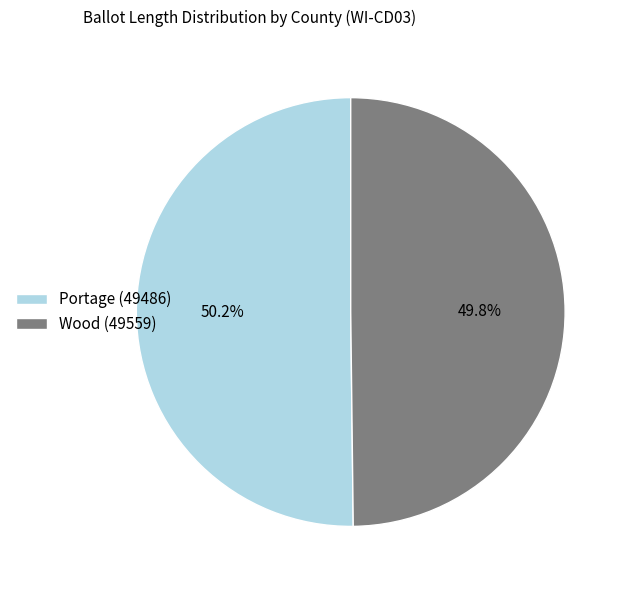

The Wood (49559) slice represents 50% of the pie. True or false?

True